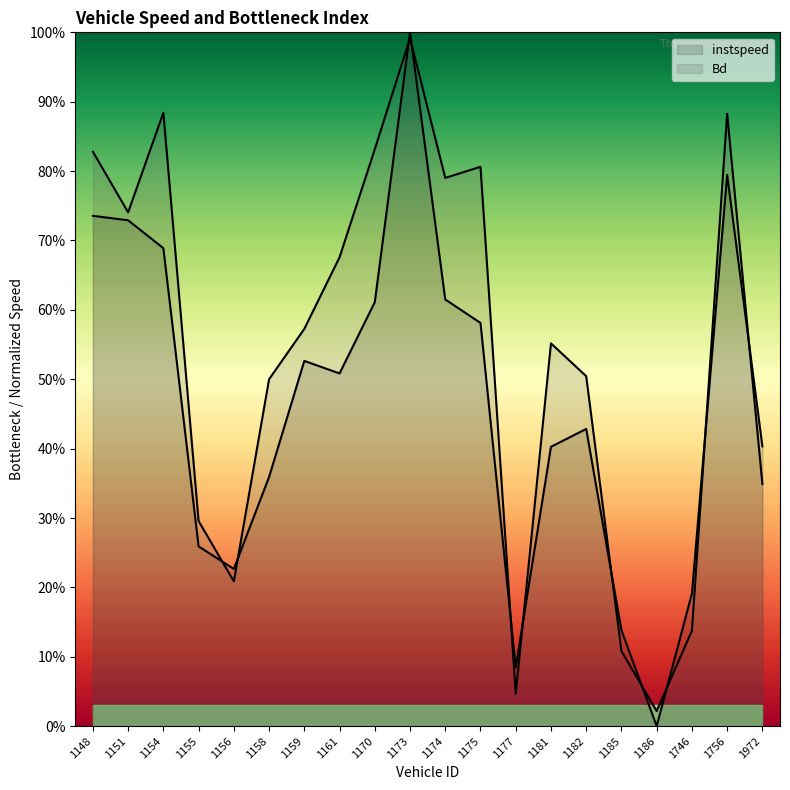

The value of Bd at 1746 is 0.1. True or false?

False